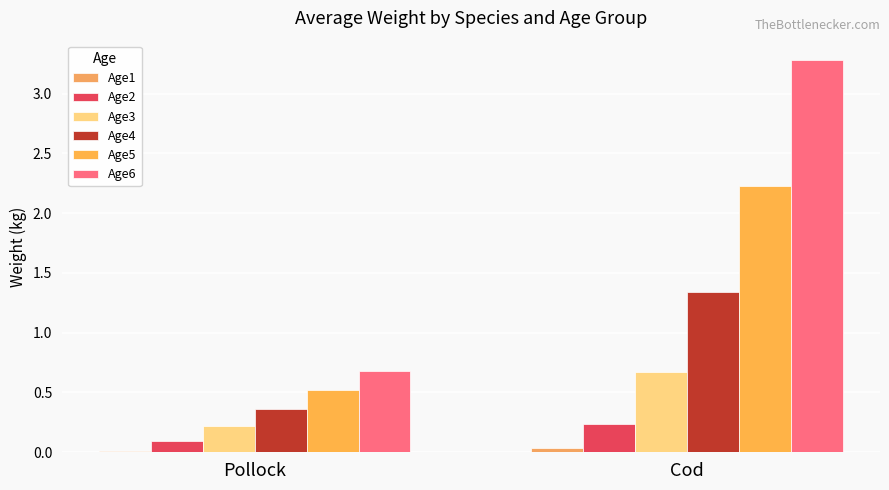

Is it true that Age4 equals 1.8 at Cod?

False